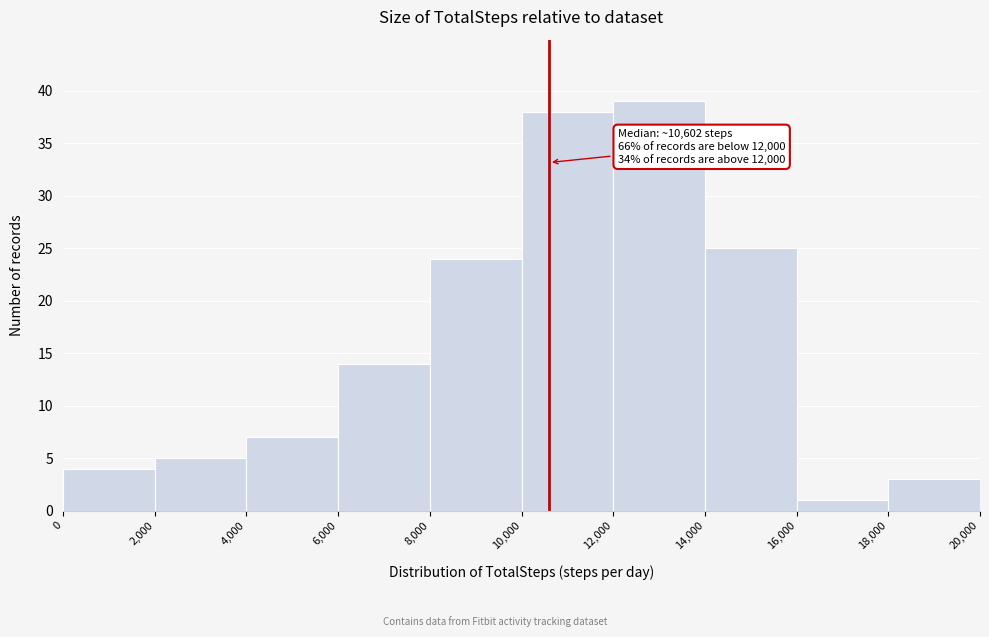

Over which range of the x-axis is the bar tallest?

12,000 to 14,000